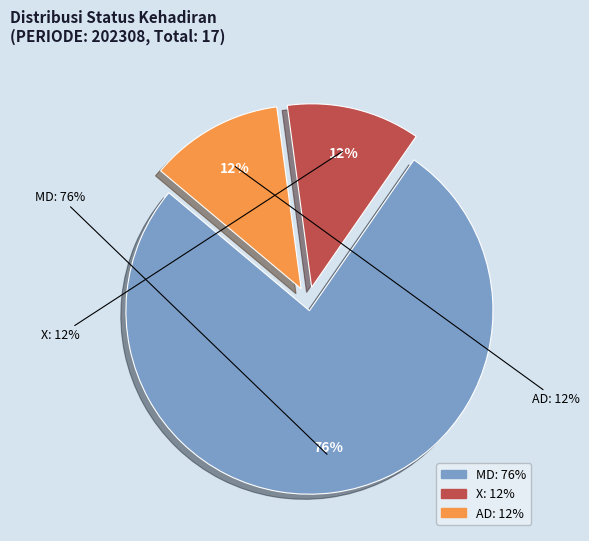

Does MD (S col) account for over 50% of the chart?

Yes